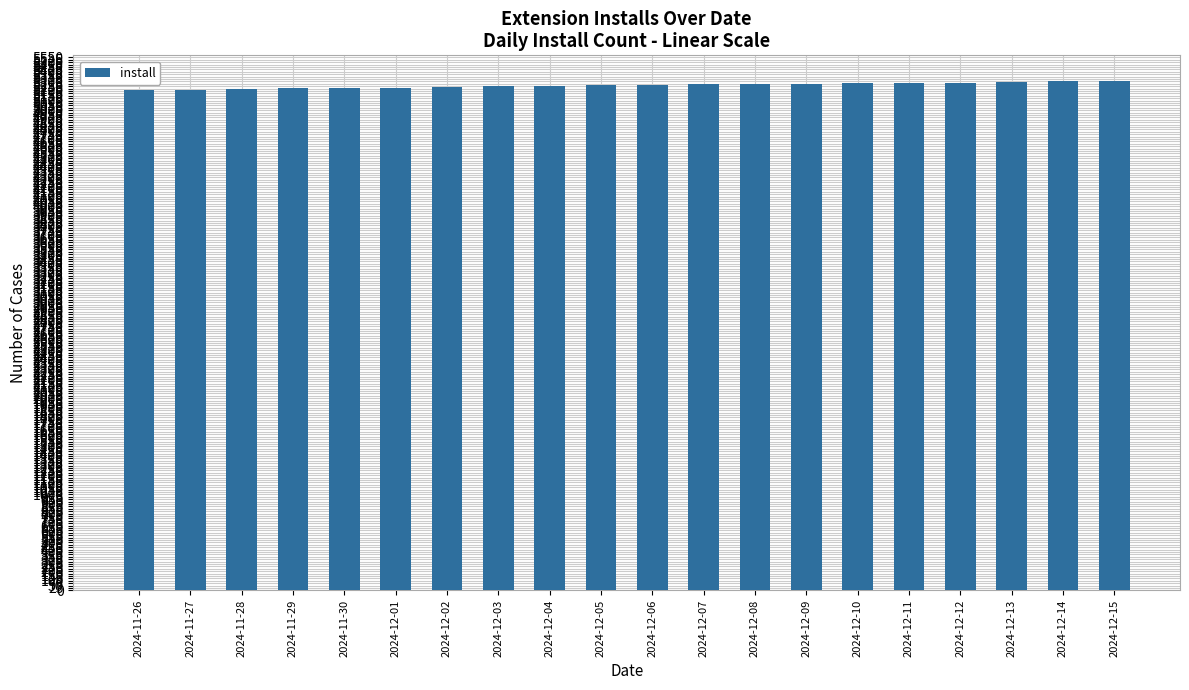

What is the value of the 20th bar from the left?

5306